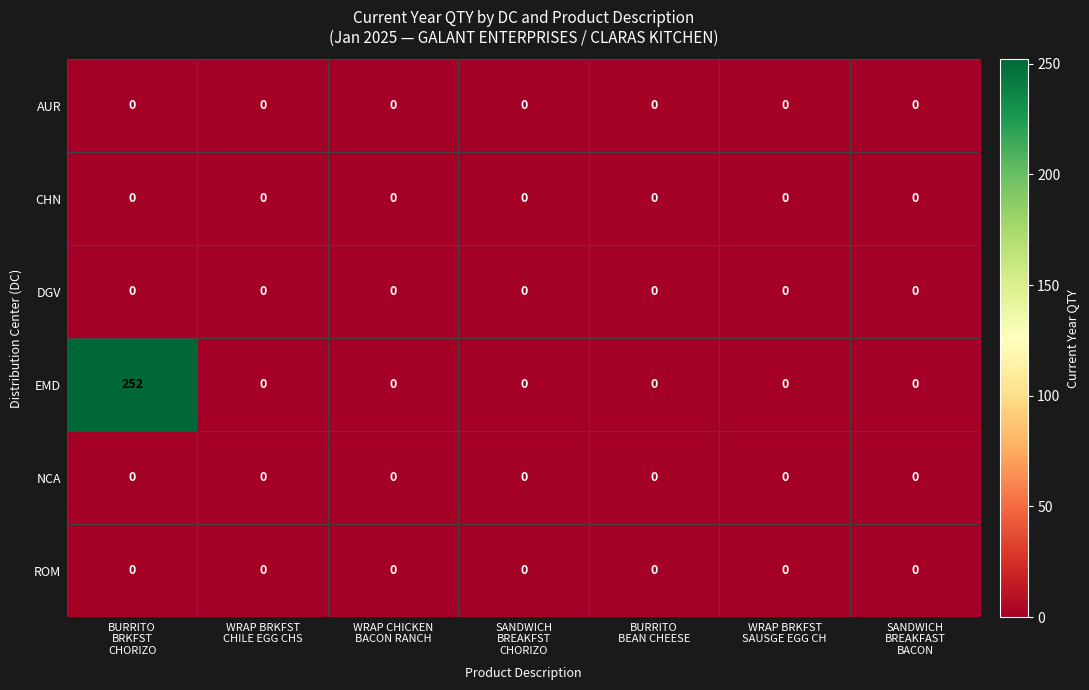

Which series has the largest total across all categories?

EMD